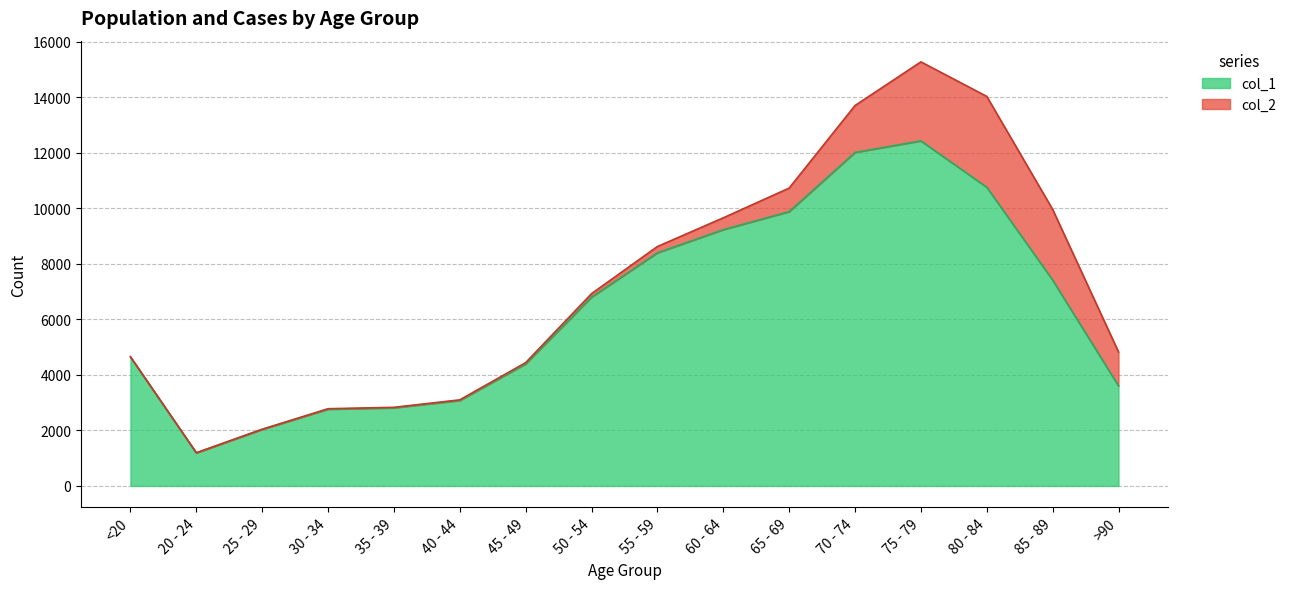

How many lines are shown in the chart?

2